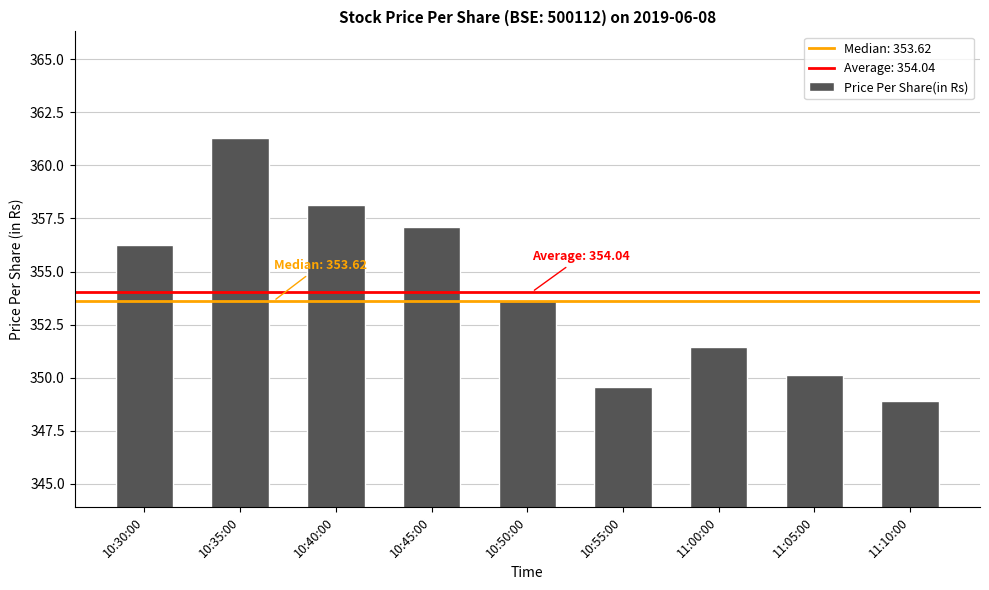

What is the change in value from 10:40:00 to 11:05:00?

-8.0